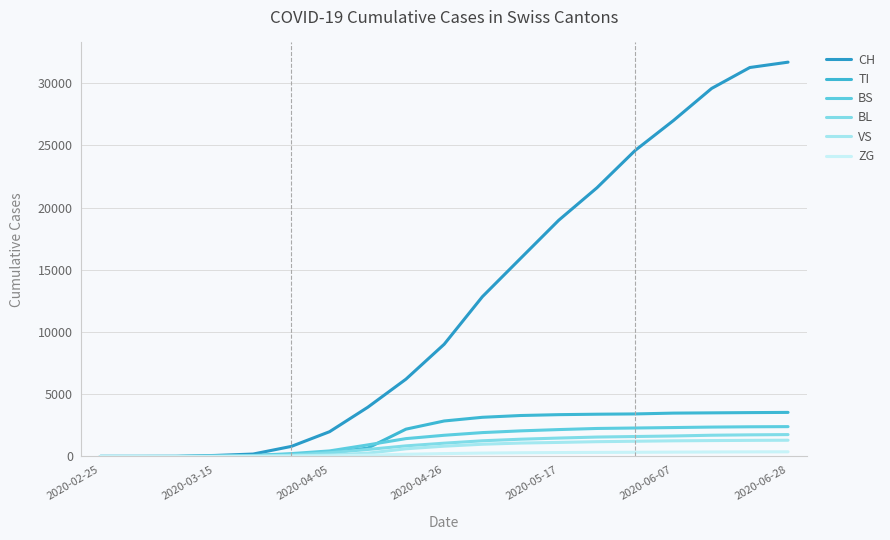

Which series has the widest spread of values?

CH